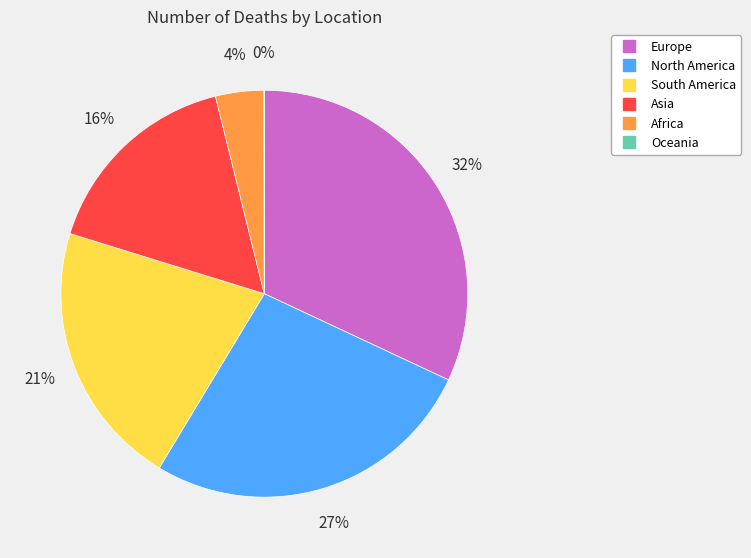

To the nearest percent, what portion does North America represent?

27%